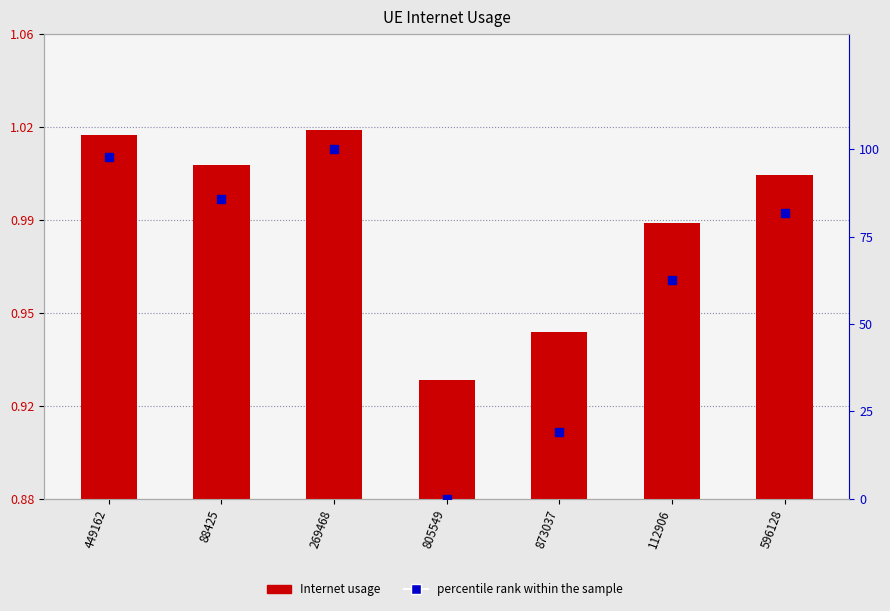

What is the total value across all series at 88425?

86.6